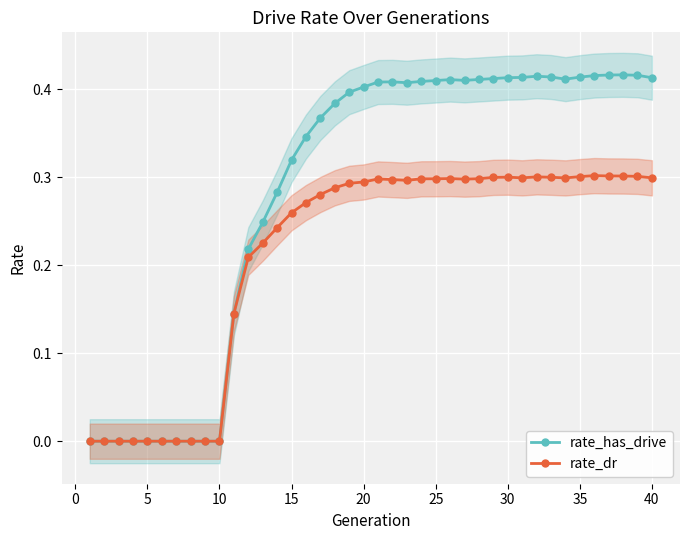

True or false: rate_has_drive has more than 1 points higher than both neighbors.

True